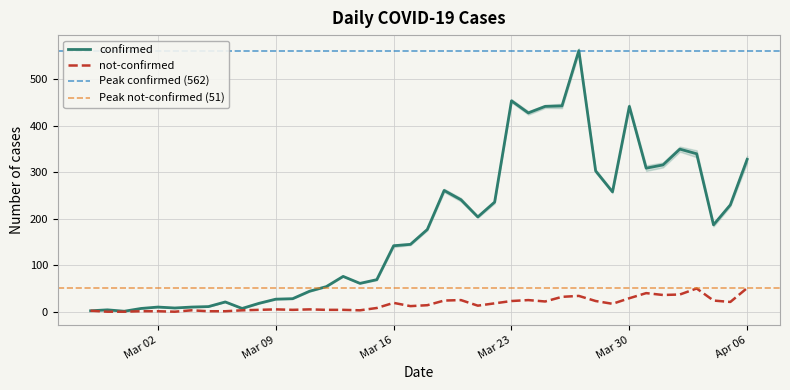

What is the spread (max minus min) of values at 2020-03-25?

420